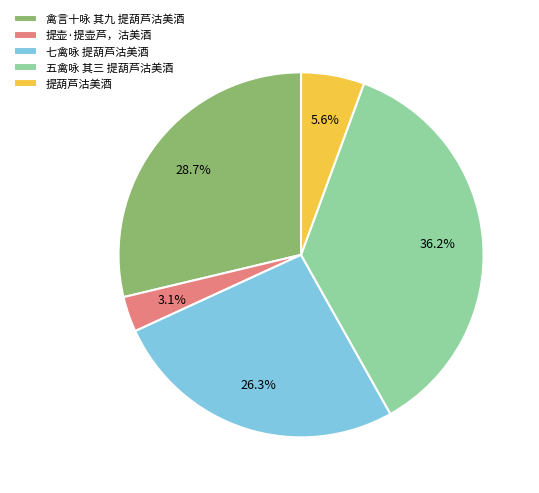

To the nearest percent, what is the difference between the largest and smallest slice percentages?

33%